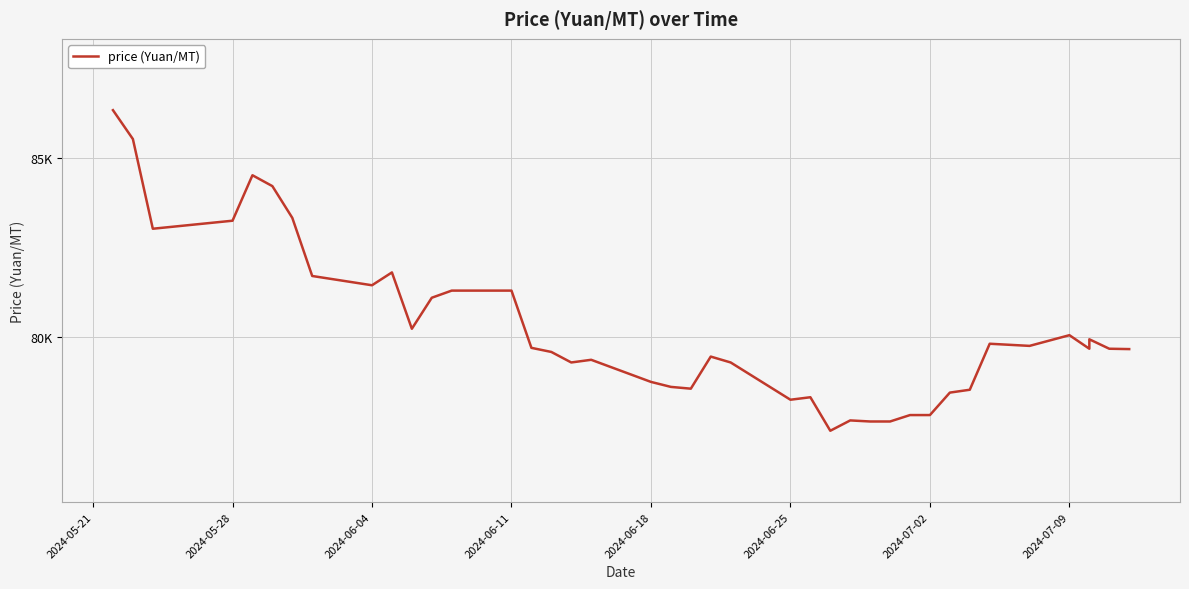

At which label does the data first exceed 79660?

2024-05-21